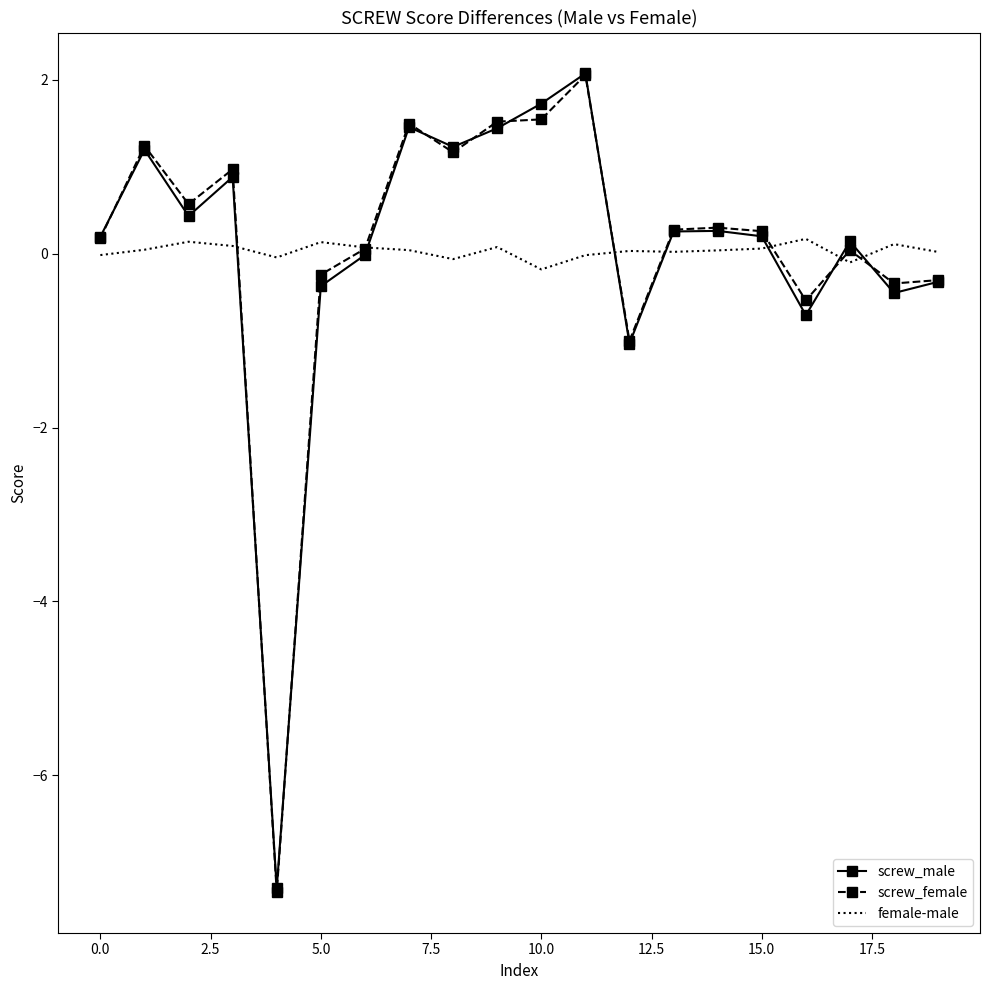

What is the maximum value for screw_male?

2.1